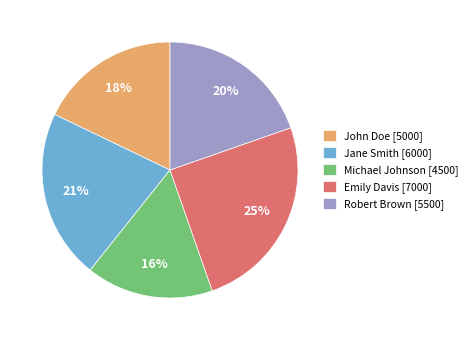

Is the sum of Michael Johnson [4500] and Robert Brown [5500] greater than half?

No